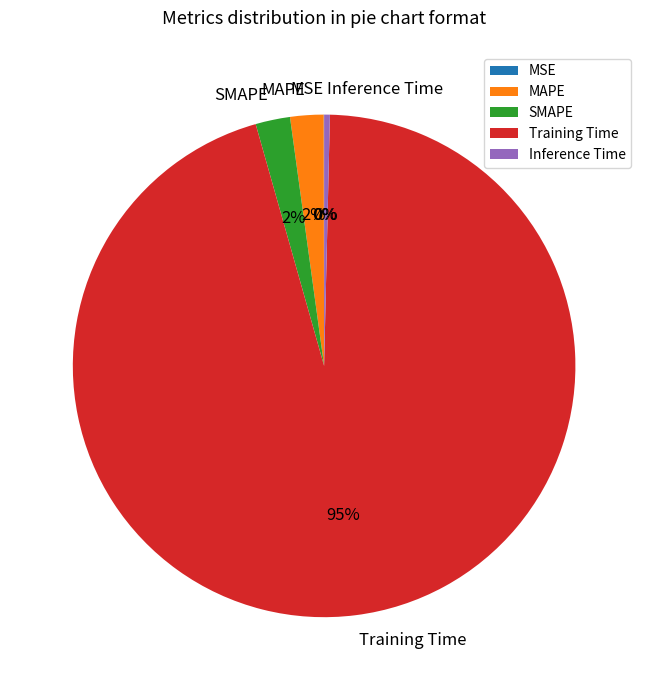

Which has a higher value, Inference Time or MAPE?

MAPE